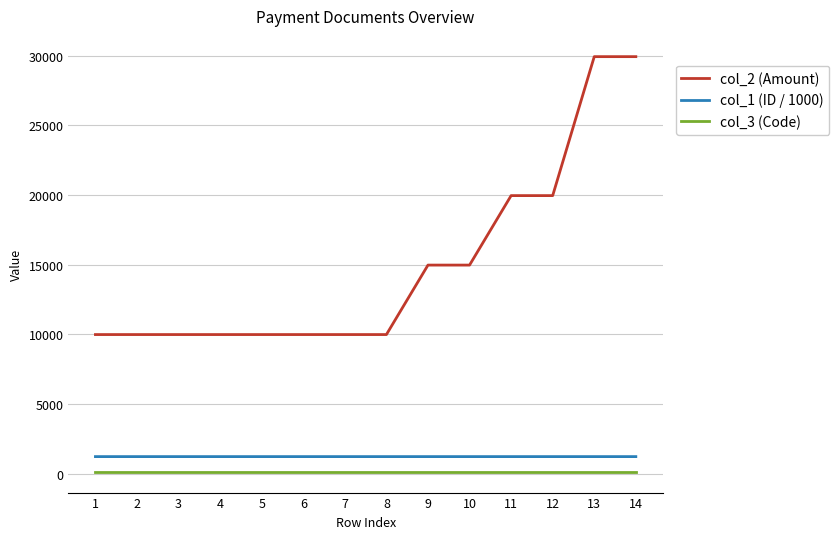

What is the minimum value shown in the chart?

122.0